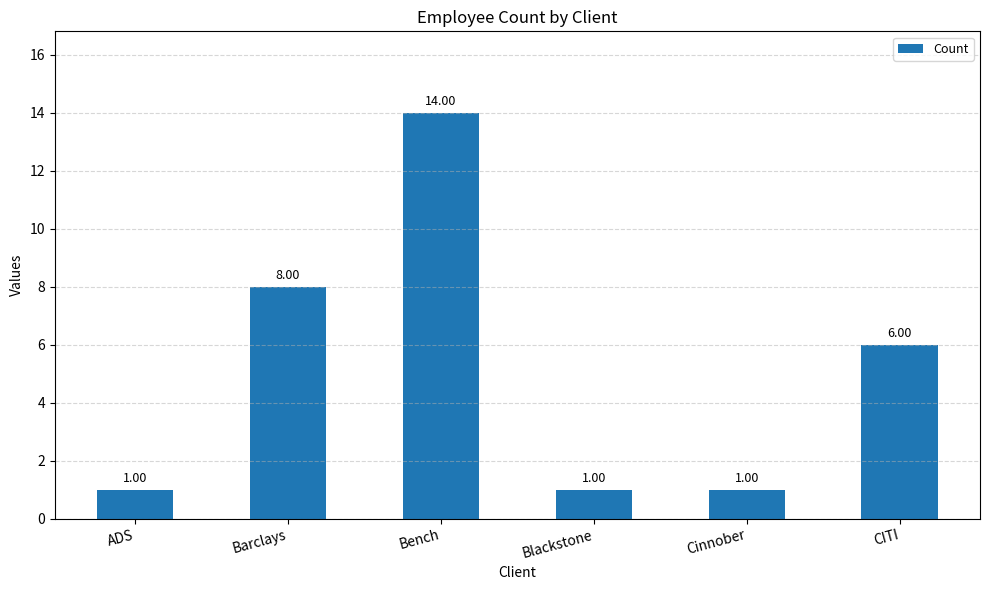

What is the maximum value shown in the chart?

14